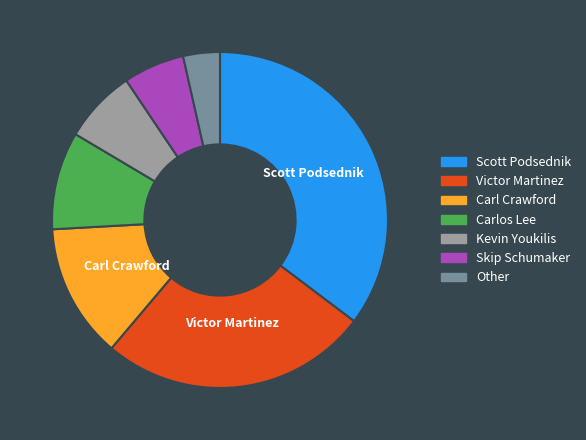

True or false: Kevin Youkilis accounts for 7% of the total.

True